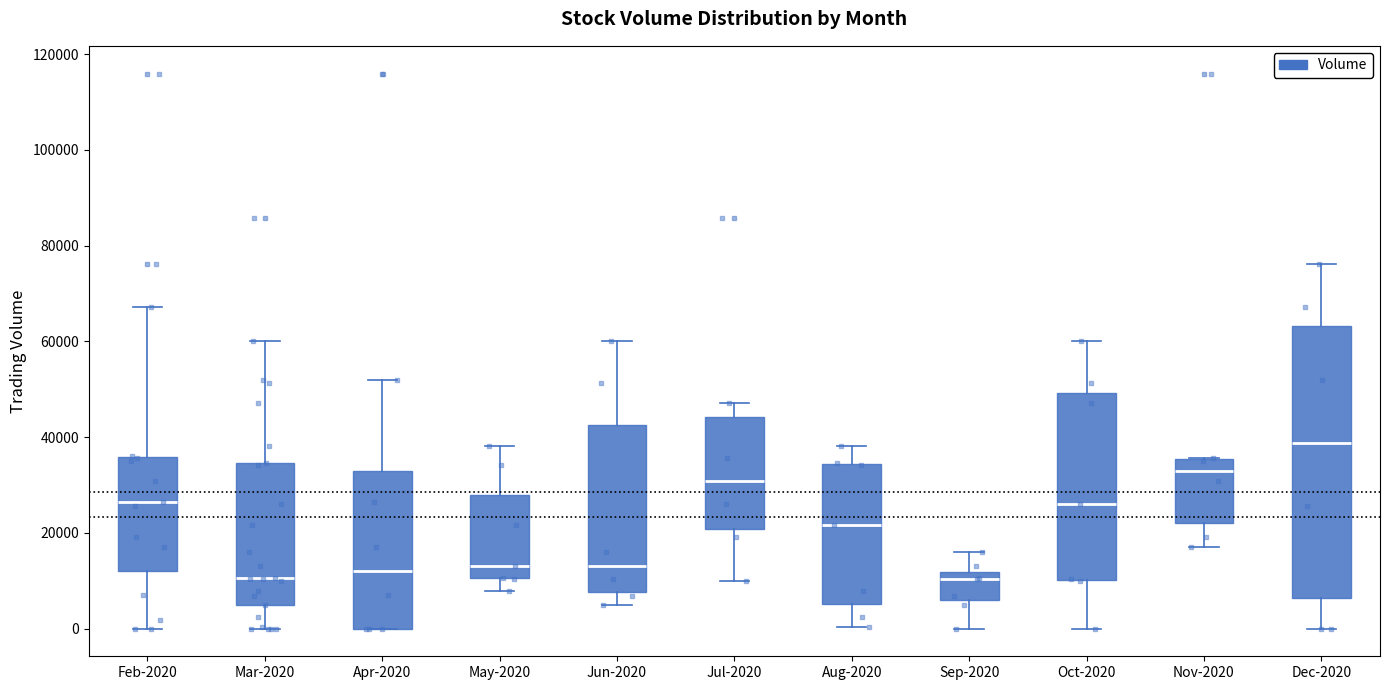

Reading left to right, transcribe this box plot: for each box, give where its median line is, the range the box spans, and where its two whiskers end, as read against the y-axis. The values are not printed on the chart, so give them approximately, as read against the axis.

Feb-2020: median 26000, box 12000 to 36000, whiskers 0 to 68000
Mar-2020: median 10000, box 6000 to 34000, whiskers 0 to 60000
Apr-2020: median 12000, box 0 to 32000, whiskers 0 to 52000
May-2020: median 14000, box 10000 to 28000, whiskers 8000 to 38000
Jun-2020: median 14000, box 8000 to 42000, whiskers 6000 to 60000
Jul-2020: median 30000, box 20000 to 44000, whiskers 10000 to 48000
Aug-2020: median 22000, box 6000 to 34000, whiskers 0 to 38000
Sep-2020: median 10000, box 6000 to 12000, whiskers 0 to 16000
Oct-2020: median 26000, box 10000 to 50000, whiskers 0 to 60000
Nov-2020: median 32000, box 22000 to 36000, whiskers 18000 to 36000
Dec-2020: median 38000, box 6000 to 64000, whiskers 0 to 76000